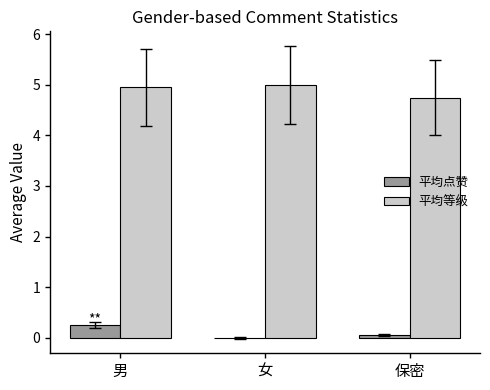

What is the sum of all 平均等级 values?

14.7